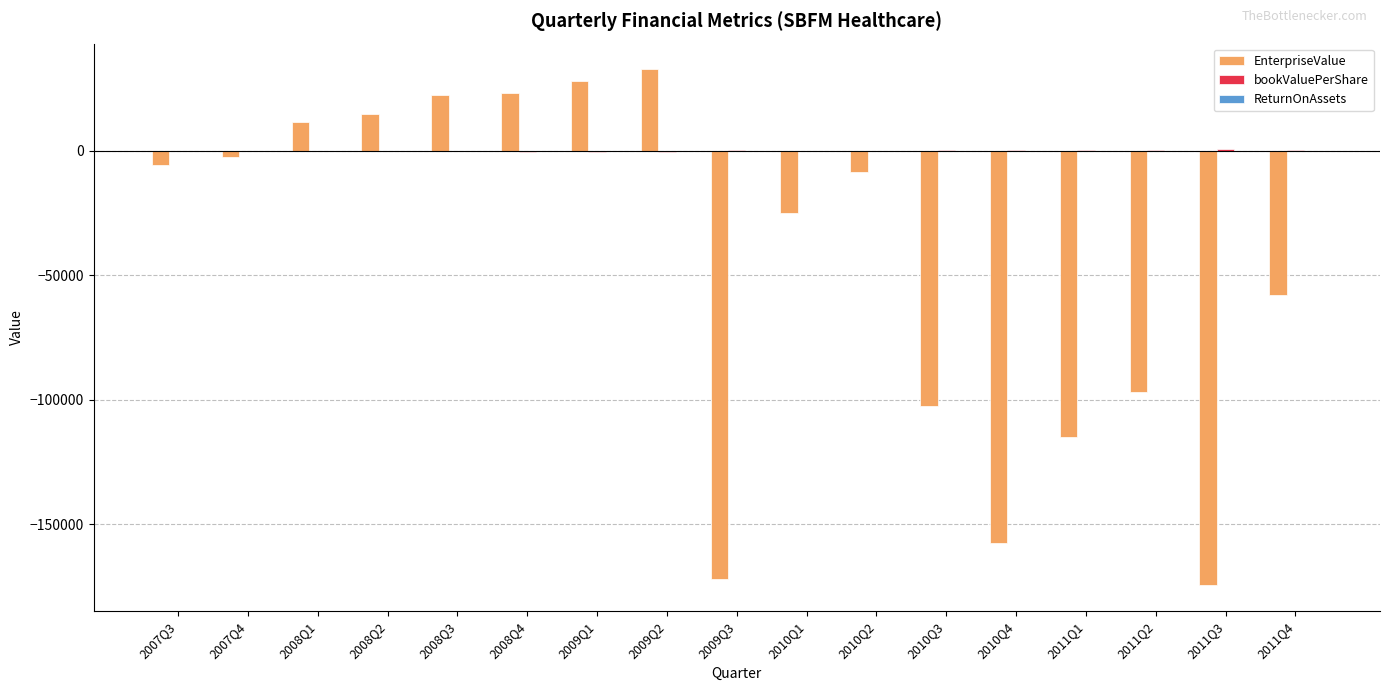

What is the greatest value displayed?

32726.4